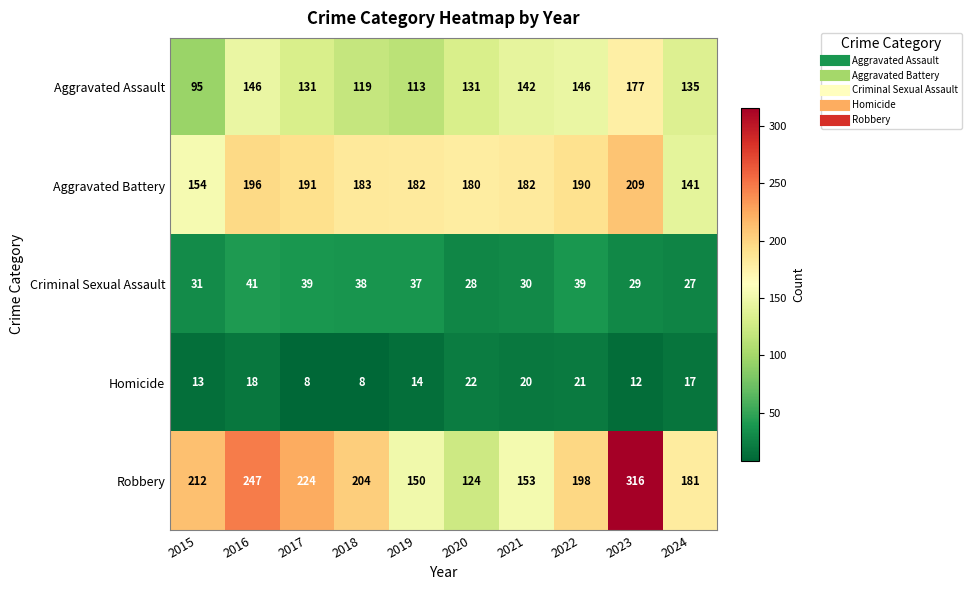

Which series has the largest range (max minus min)?

Robbery